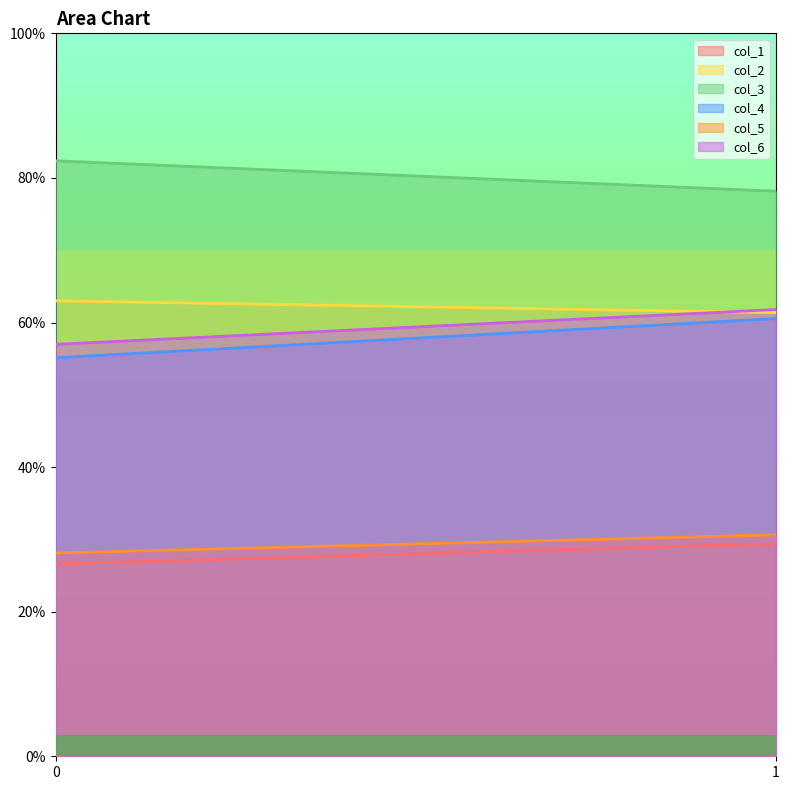

What is the highest value of the col_5 series?

30.6